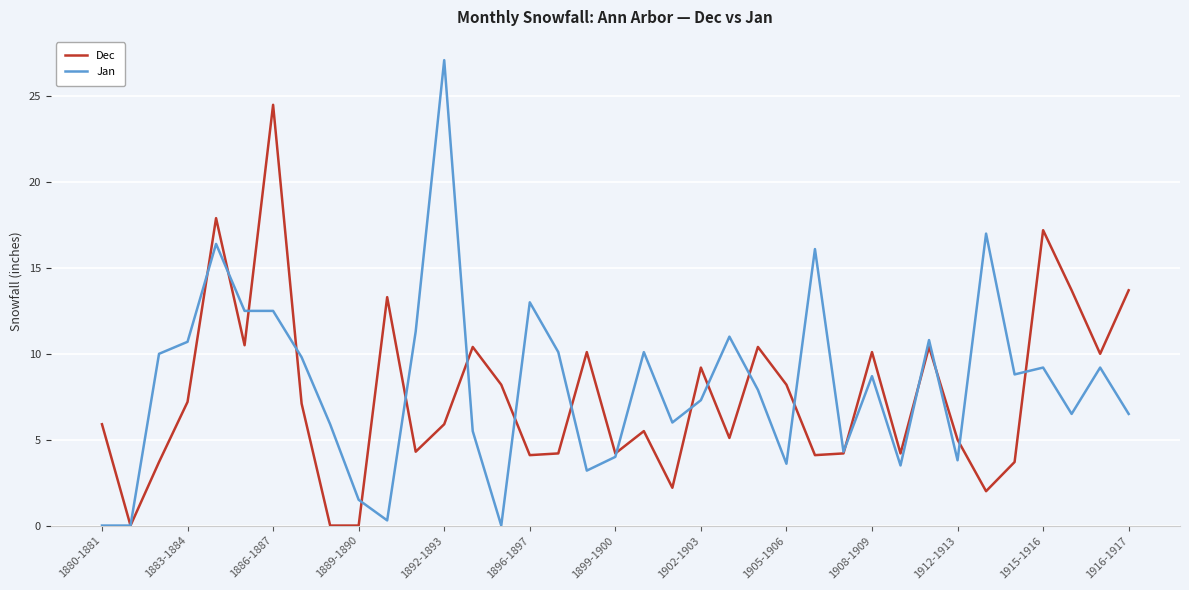

What is the greatest value displayed?

27.1